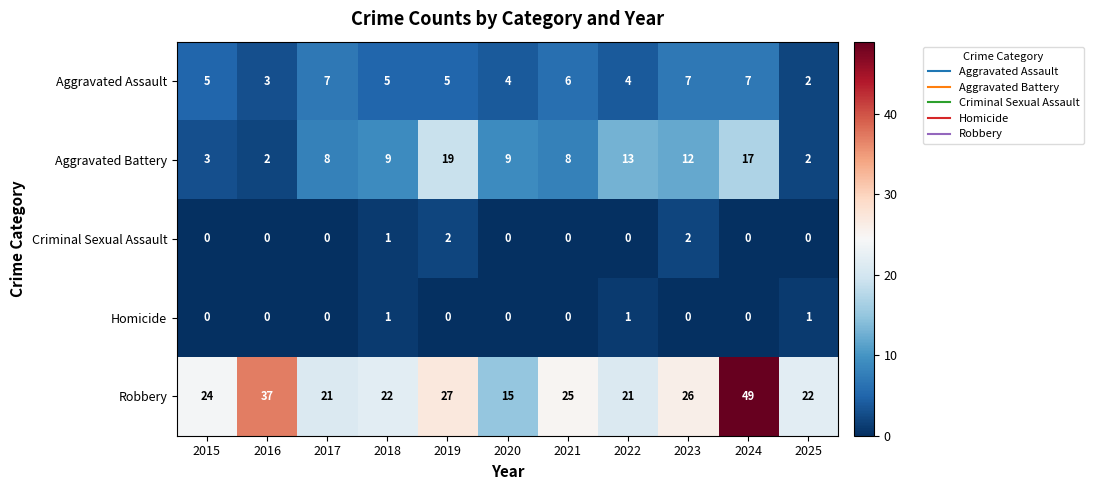

Which series changed the most between 2021 and 2023?

Aggravated Battery